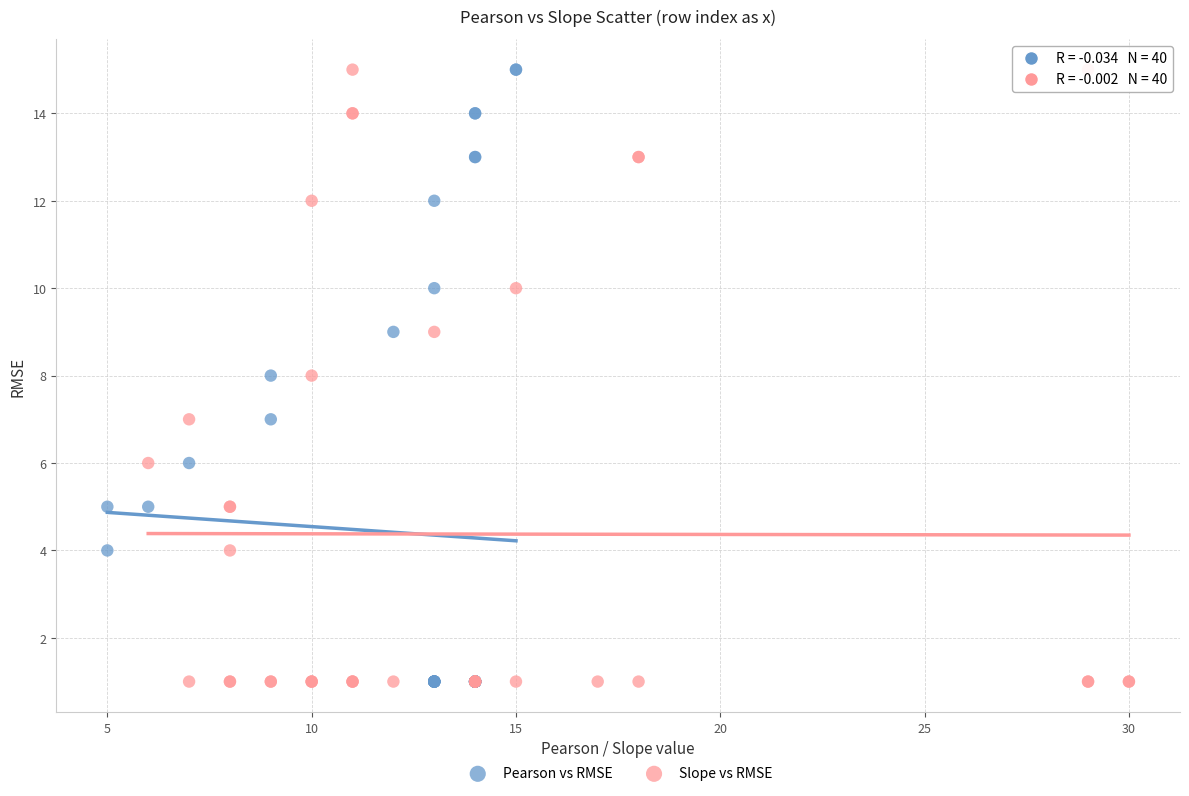

What are all the series names shown in the legend?

Pearson vs RMSE, Slope vs RMSE